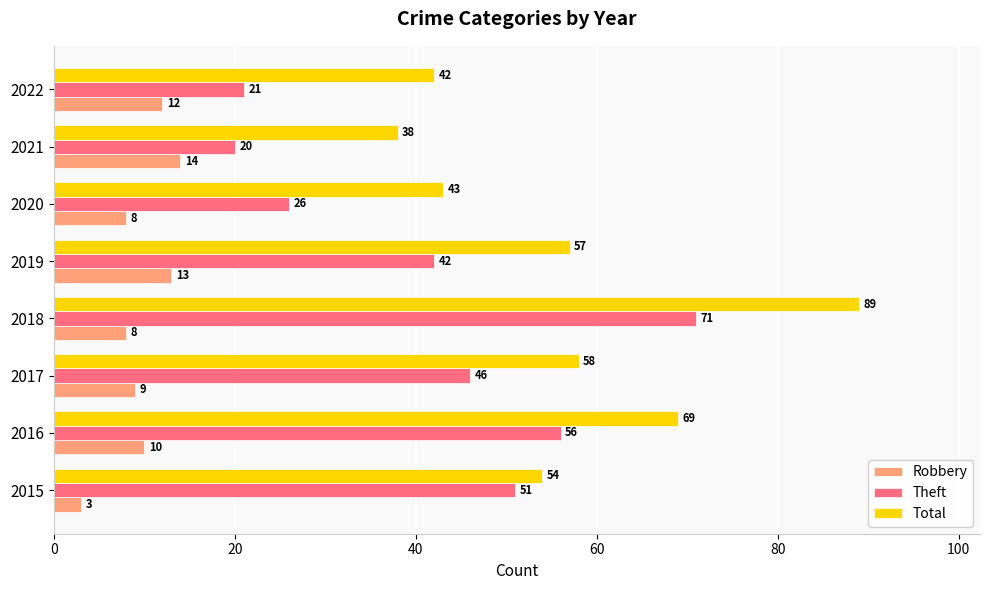

Rank the series by their maximum value, from lowest to highest.

Robbery, Theft, Total